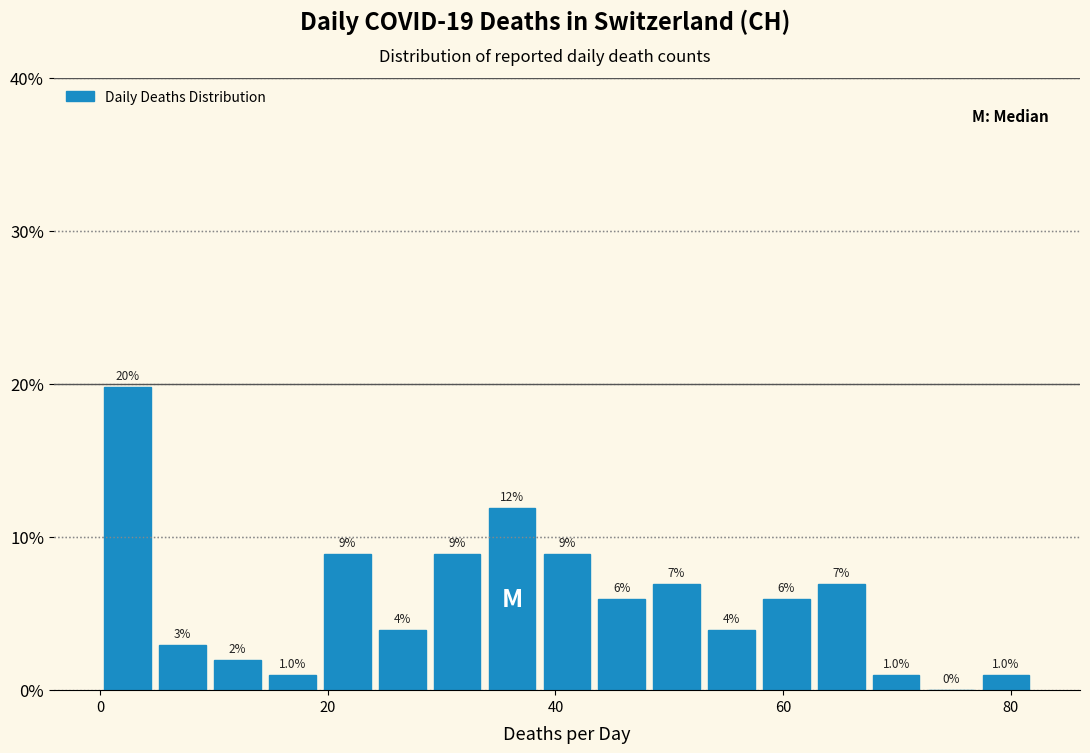

Read against the x-axis, roughly where is the centre of the tallest bar?

2